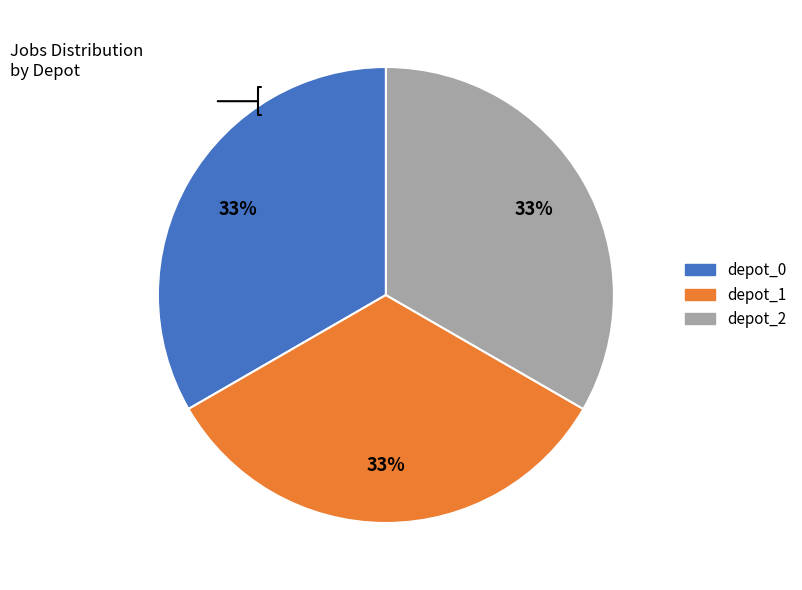

Does any single category account for the majority?

No